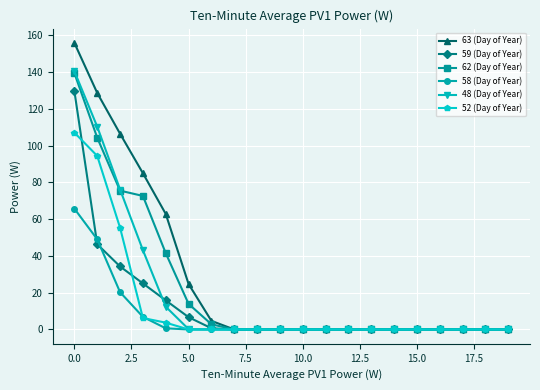

Which series has the widest spread of values?

63 (Day of Year)